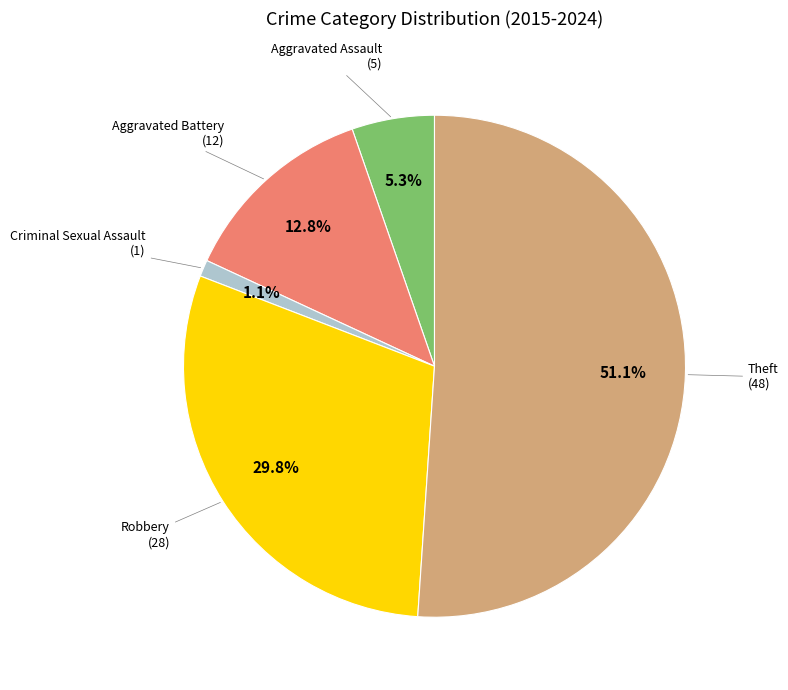

Does any single category account for the majority?

Yes